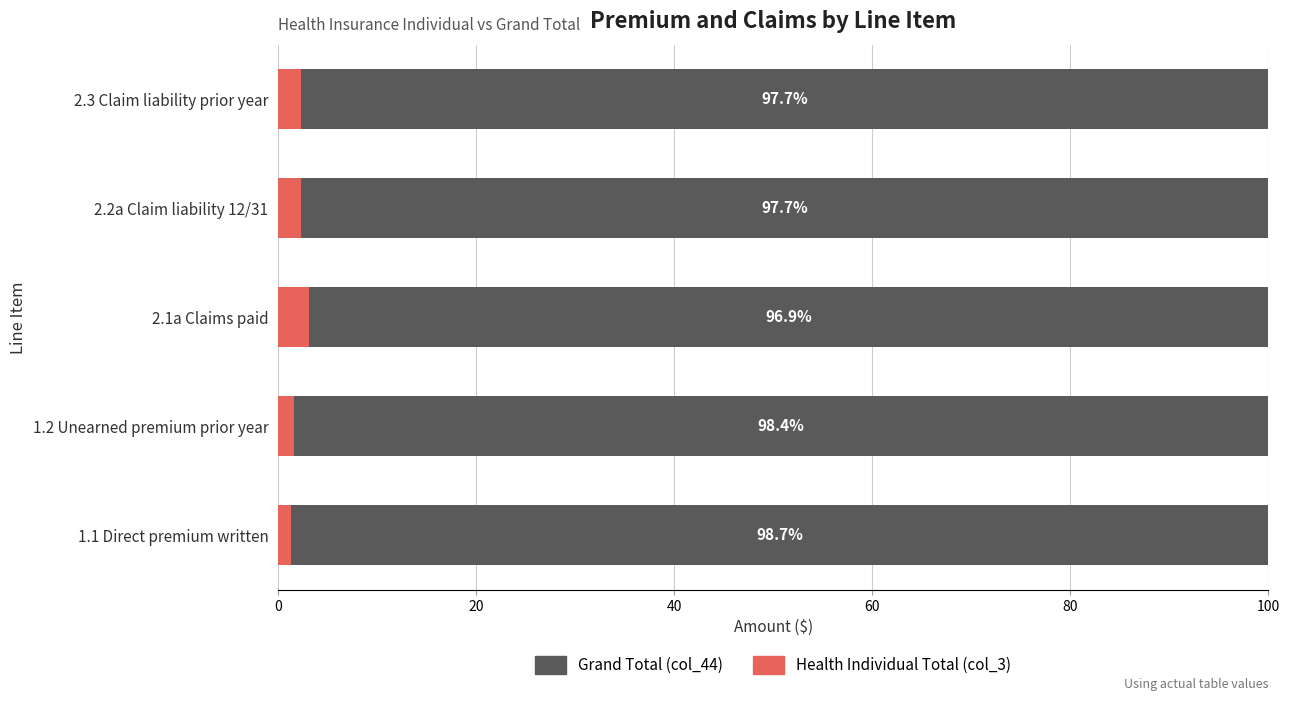

What is the total value across all series at 2.2a Claim liability 12/31?

100.0